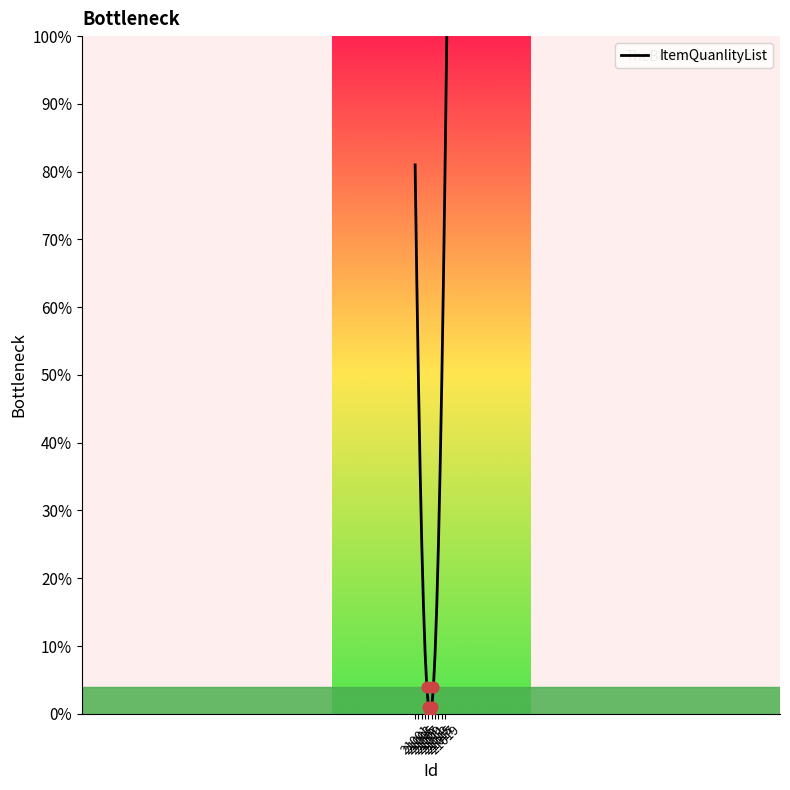

What is the greatest value displayed?

100.0